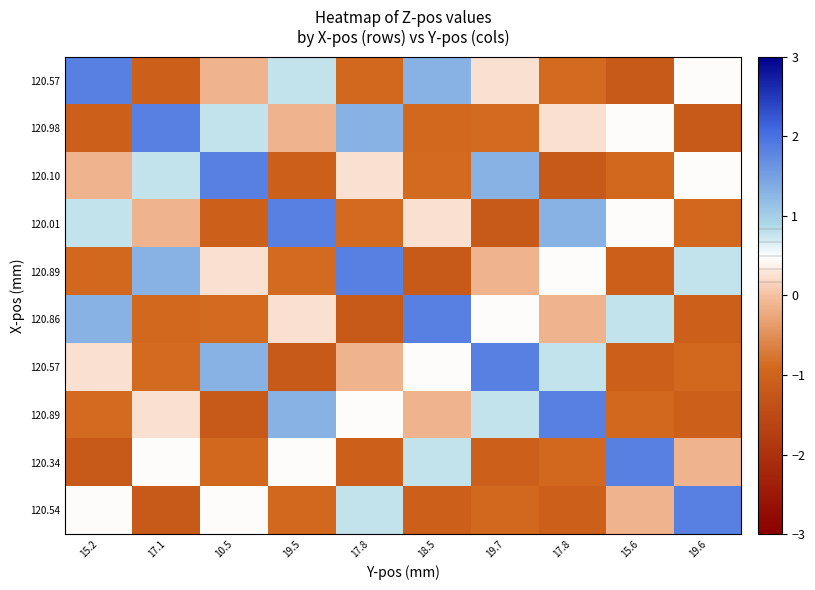

How many series are shown in this chart?

10